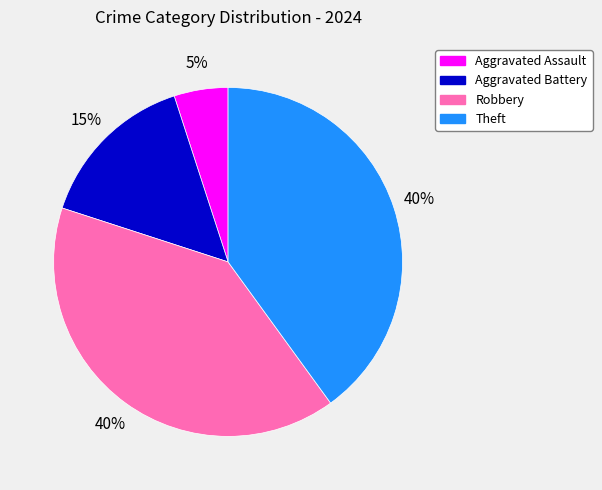

Is it true that Robbery is 40% of the pie?

True